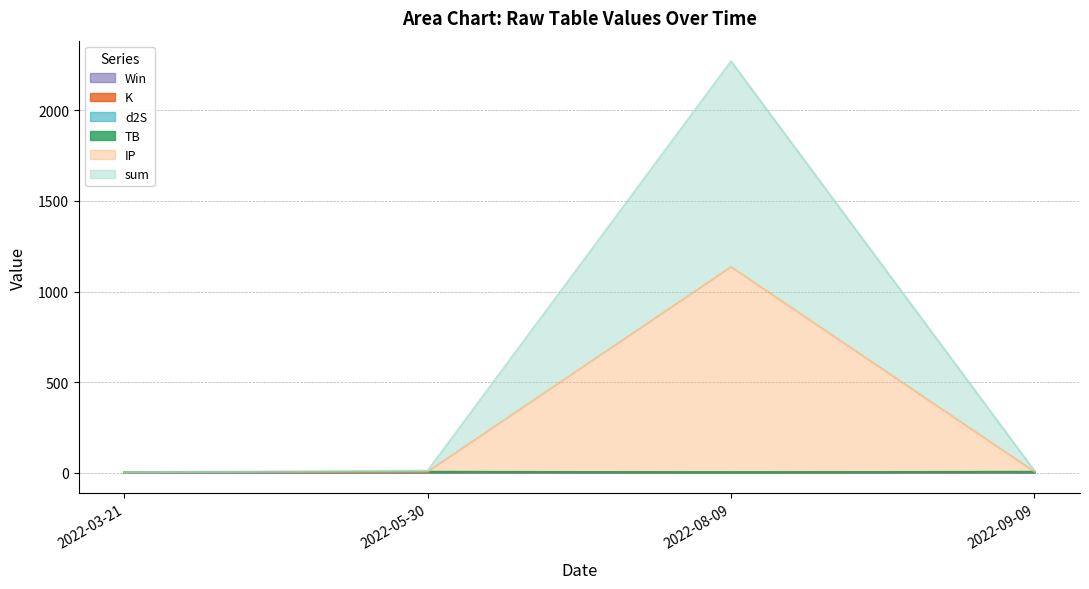

Rank the categories by Win value from highest to lowest.

2022-09-09, 2022-03-21, 2022-05-30, 2022-08-09